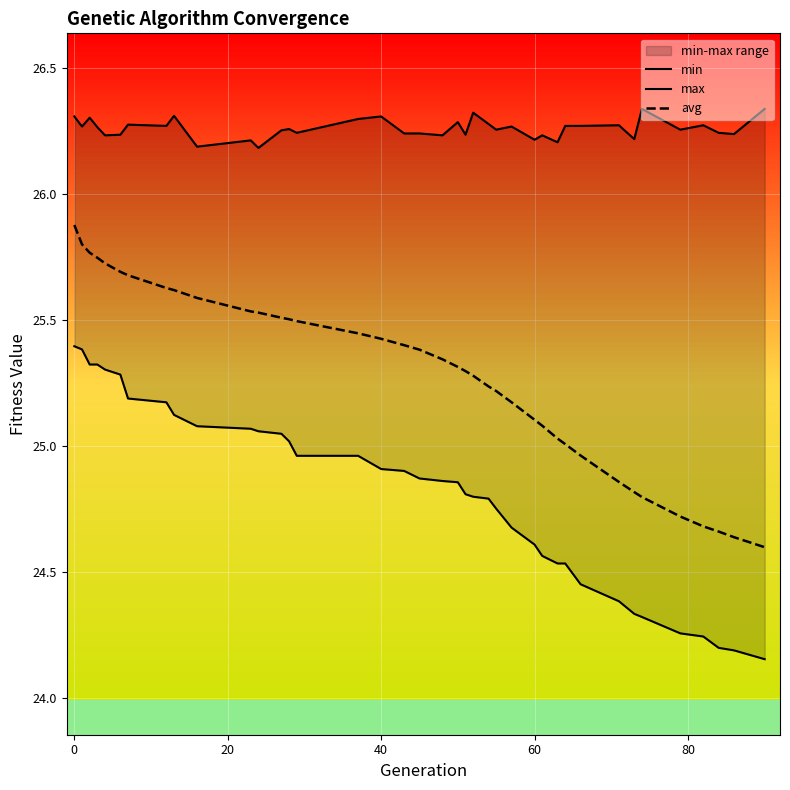

At 38, list the series in order from smallest to largest.

min, avg, max